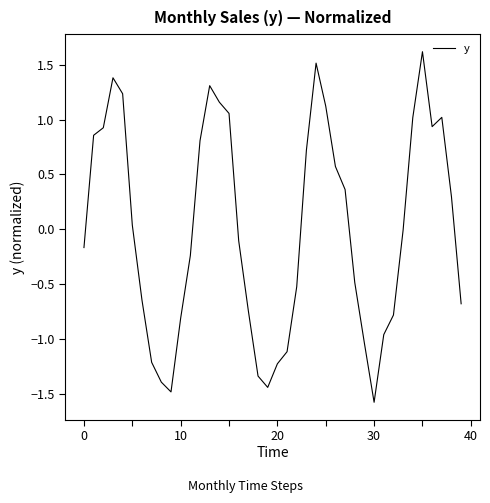

What is the difference between the maximum and minimum values?

3.2